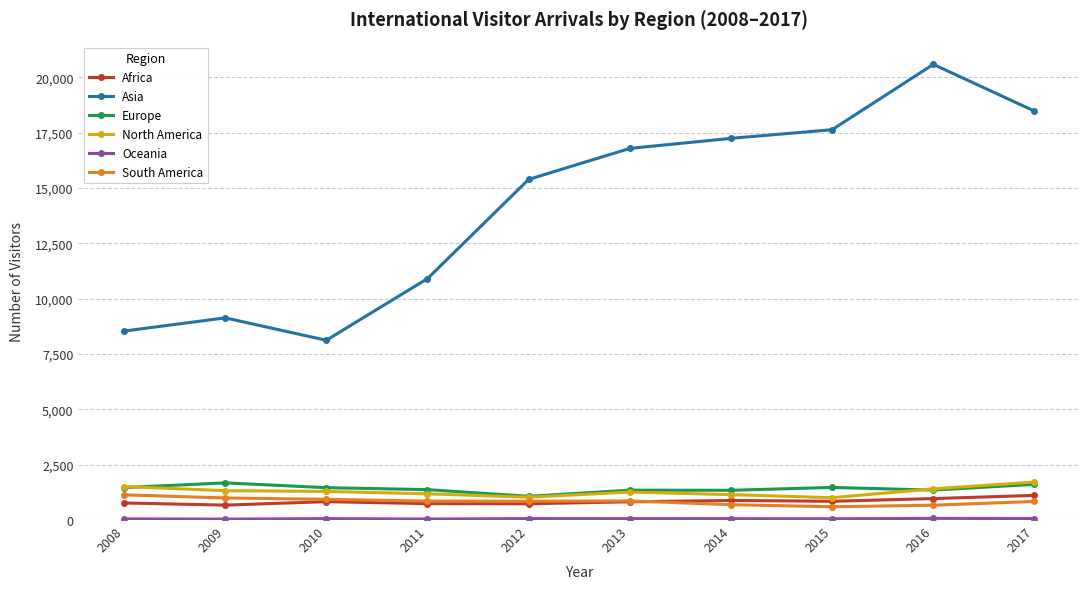

What is the difference between the Europe values at 2016 and 2011?

20